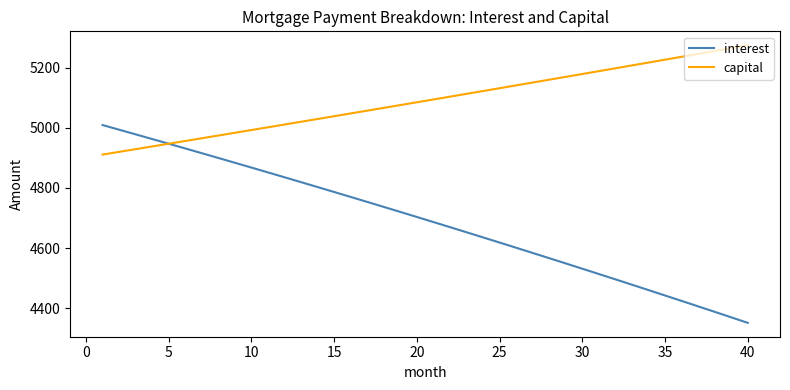

What is the minimum value for interest?

4351.5